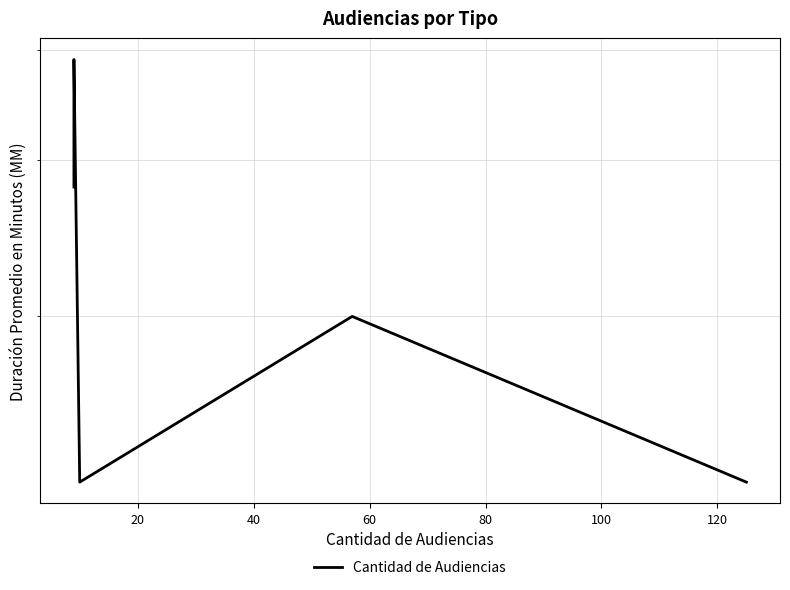

Does the chart have visible grid lines?

Yes